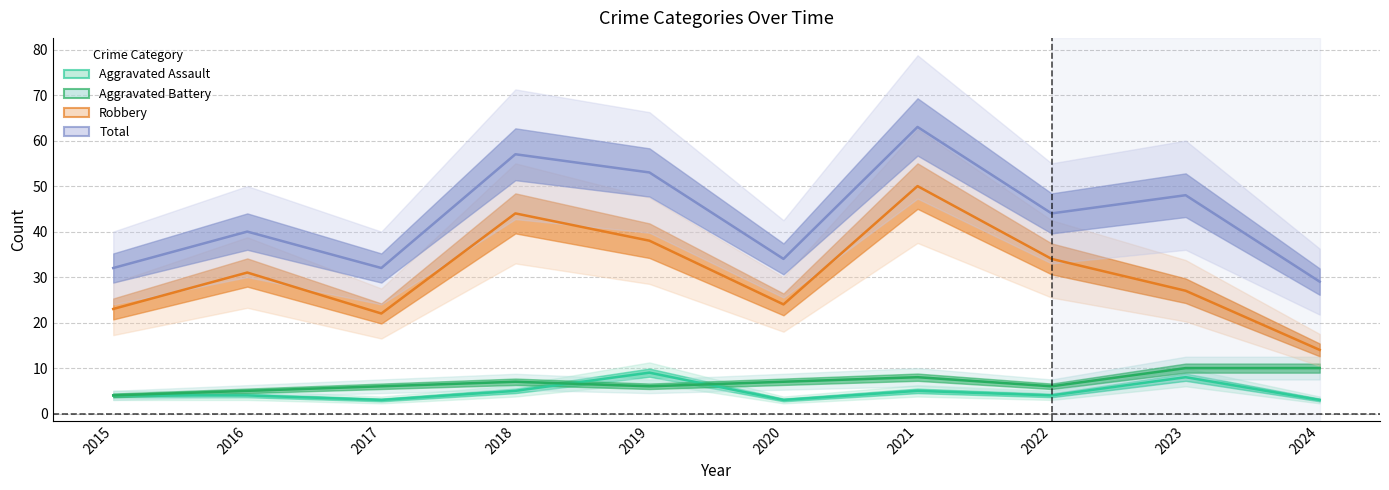

What is the value of the Robbery point at the 5th from the left?

38